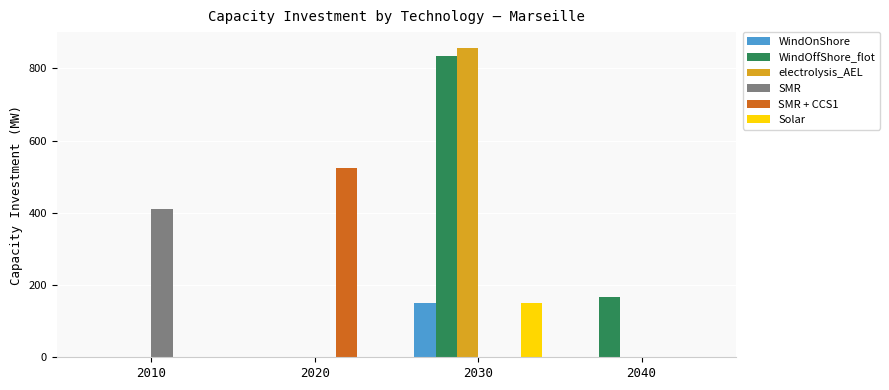

At which category does the chart reach its peak across all series?

2030